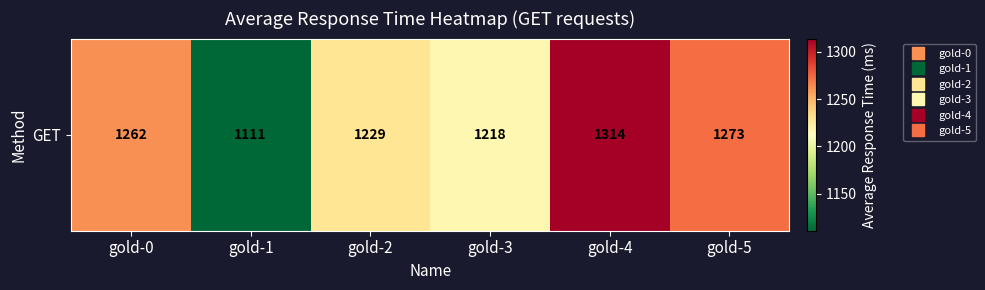

What is the greatest value displayed?

1314